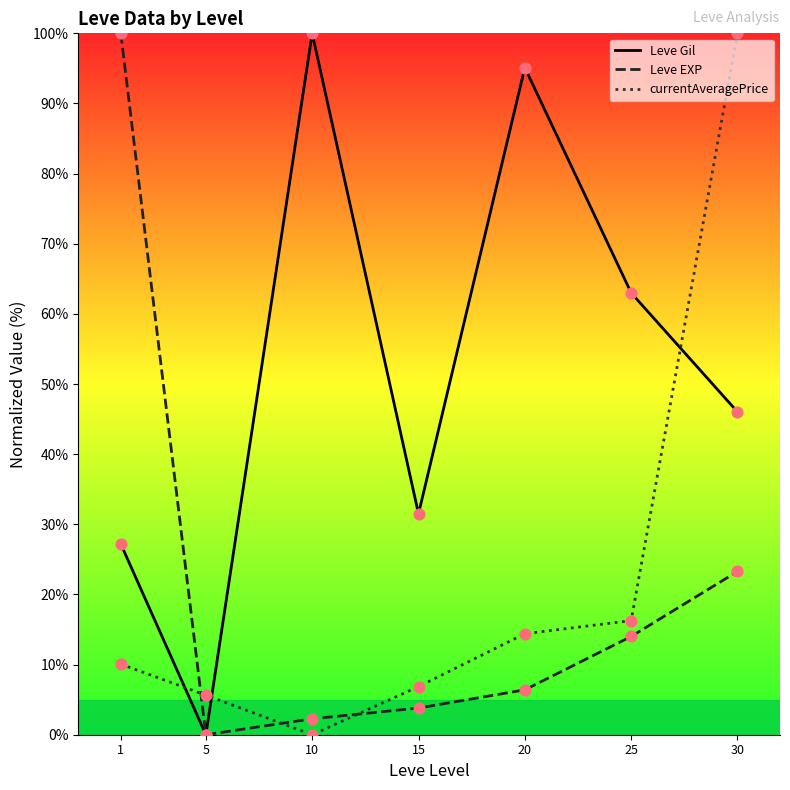

What is the total value across all series at 25?

93.3